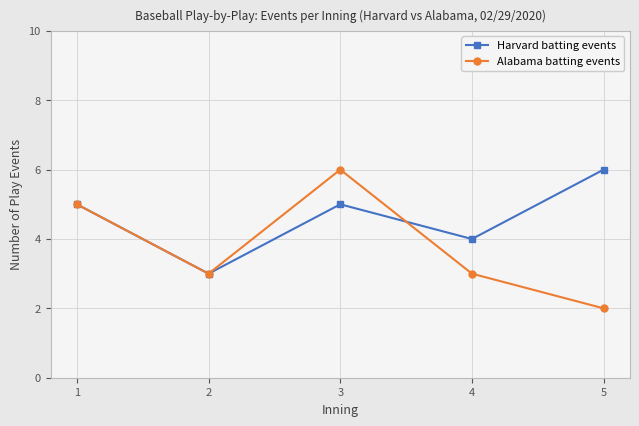

Between 3 and 4, which series saw the biggest shift?

Alabama batting events